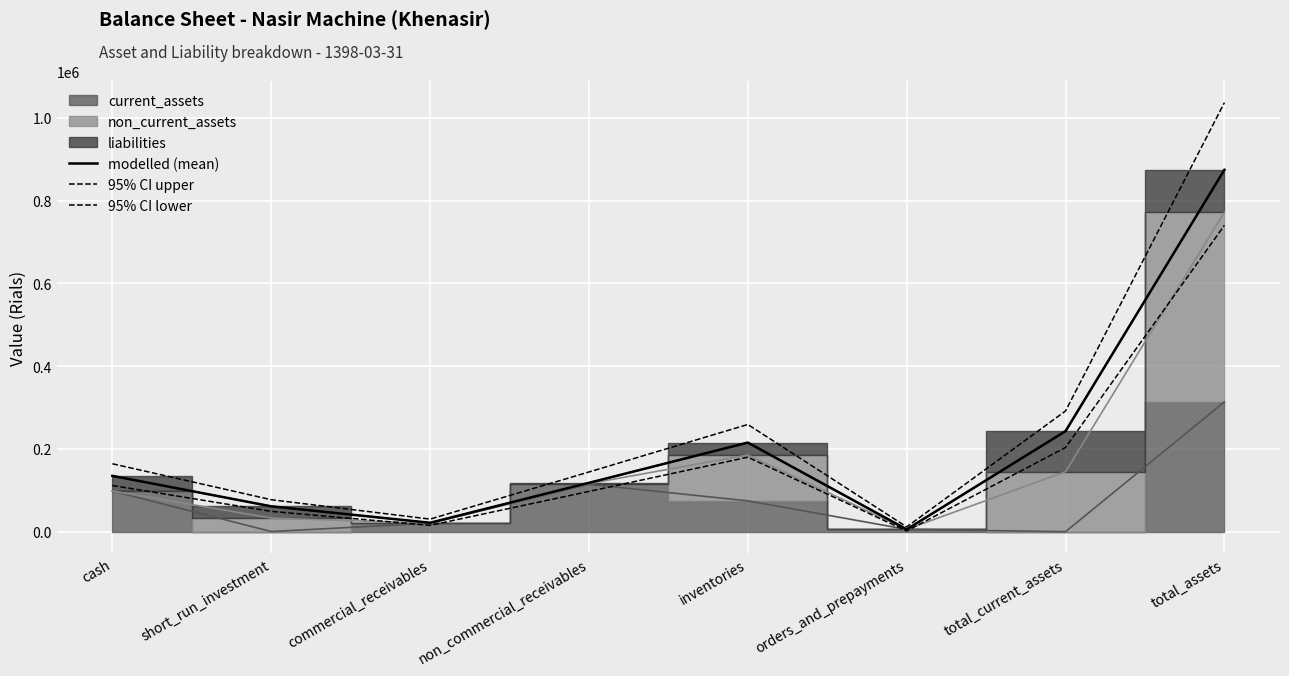

True or false: 95% CI upper and modelled (mean) cross at least once.

False